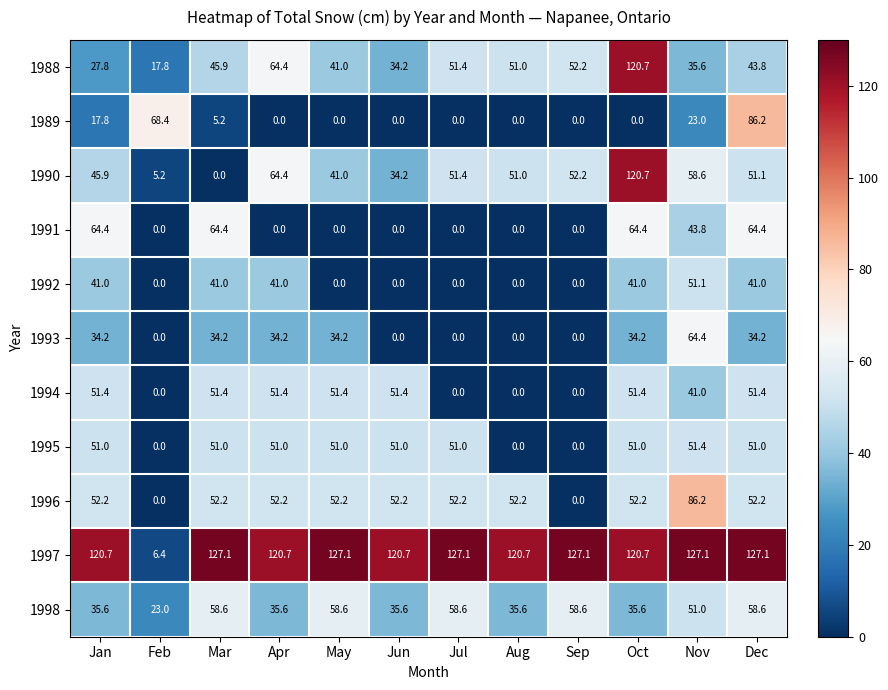

What is the highest value of the 1995 series?

51.4